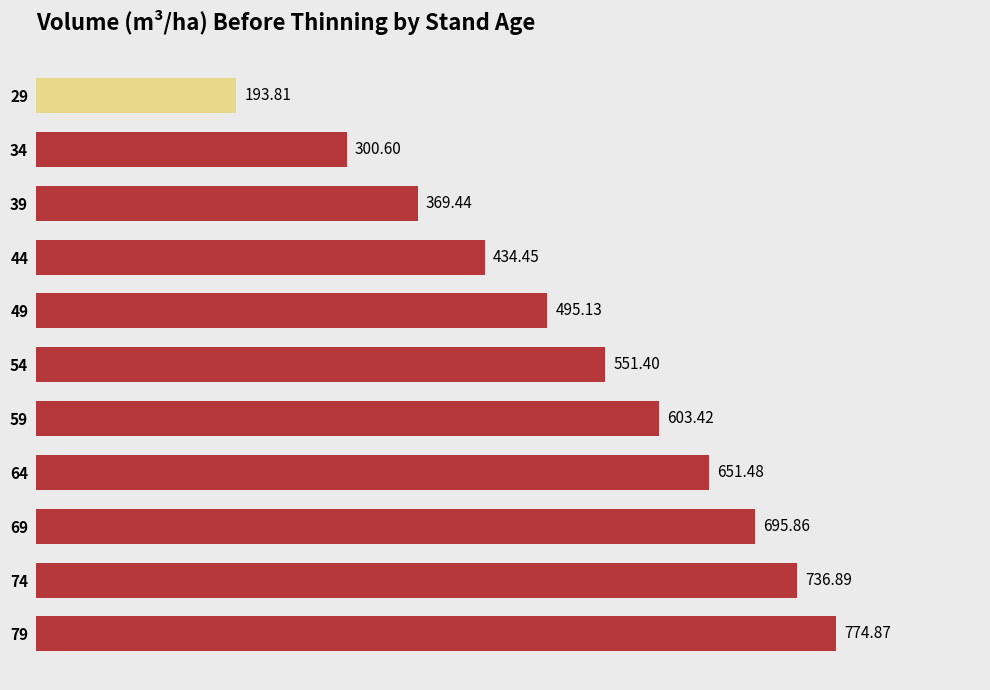

What is the difference between the maximum and minimum values?

581.1